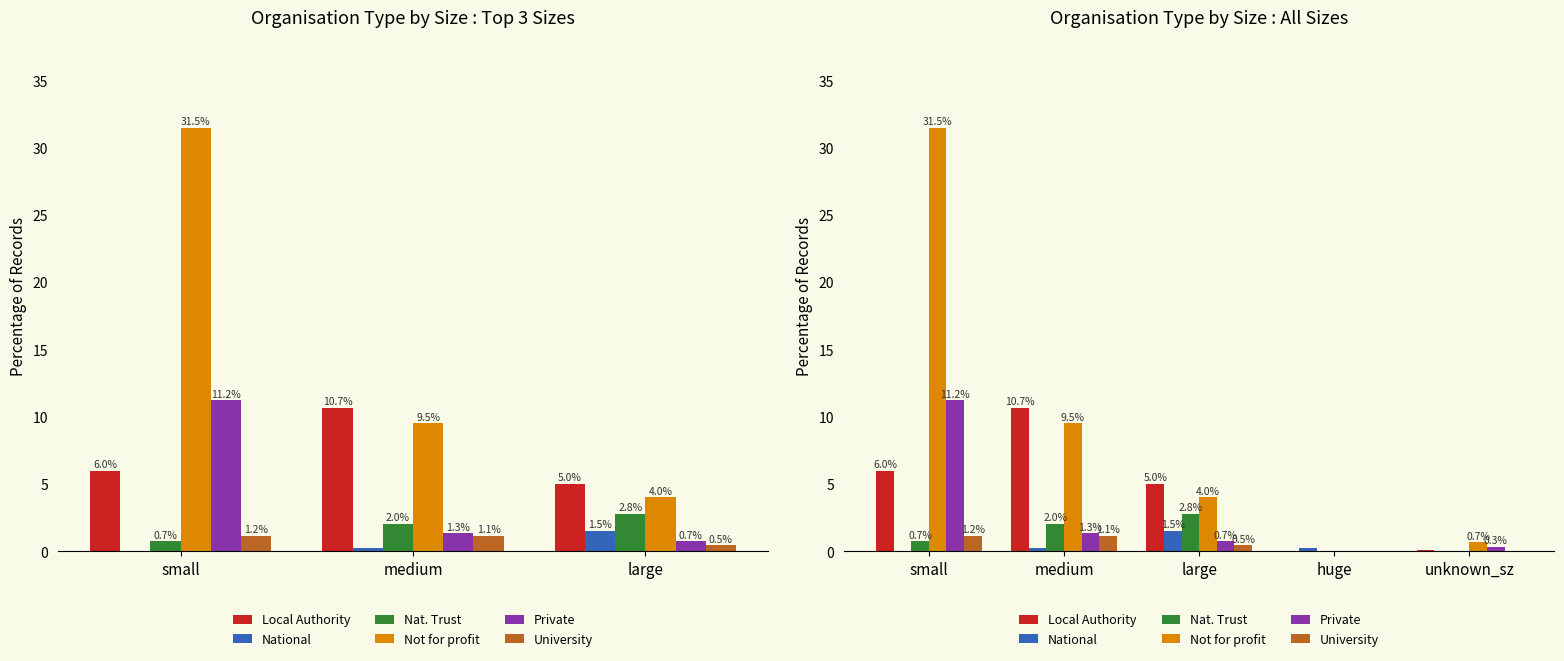

Which label corresponds to the smallest value in the chart?

small